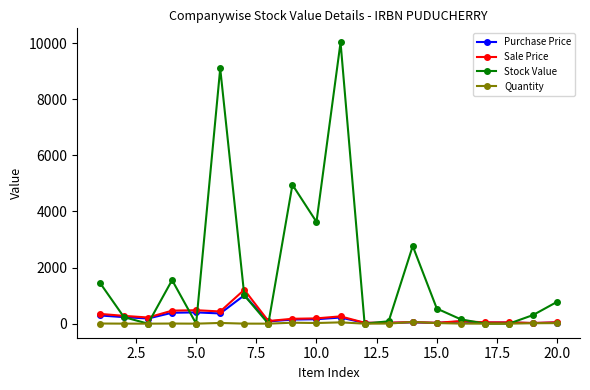

Which series has the widest spread of values?

Stock Value